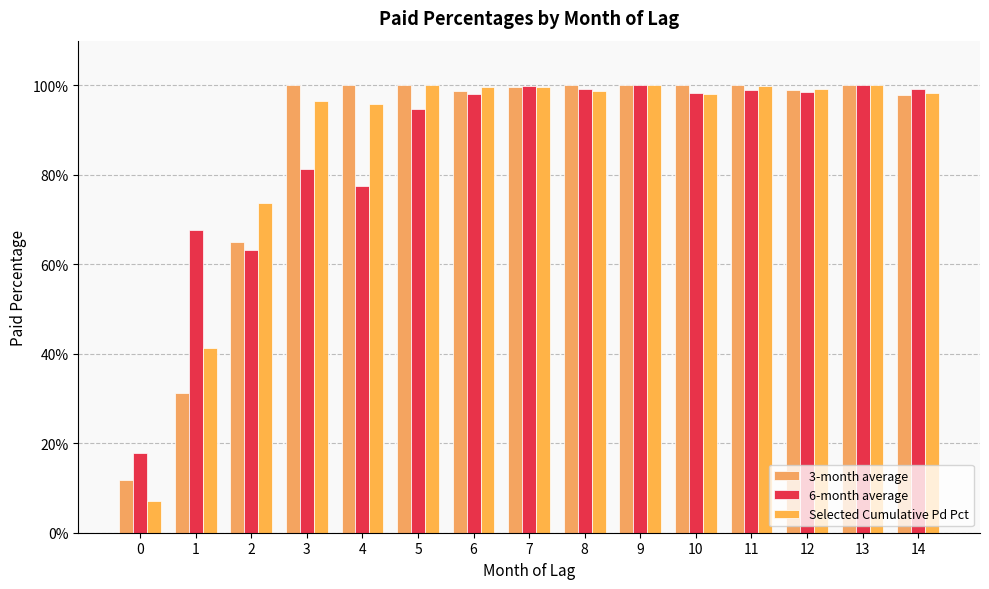

Reading left to right, transcribe all the data shown in this chart.

3-month average: 0.1	0.3	0.6	1.0	1.0	1.0	1.0	1.0	1.0	1.0	1.0	1.0	1.0	1.0	1.0
6-month average: 0.2	0.7	0.6	0.8	0.8	0.9	1.0	1.0	1.0	1.0	1.0	1.0	1.0	1.0	1.0
Selected Cumulative Pd Pct: 0.1	0.4	0.7	1.0	1.0	1.0	1.0	1.0	1.0	1.0	1.0	1.0	1.0	1.0	1.0